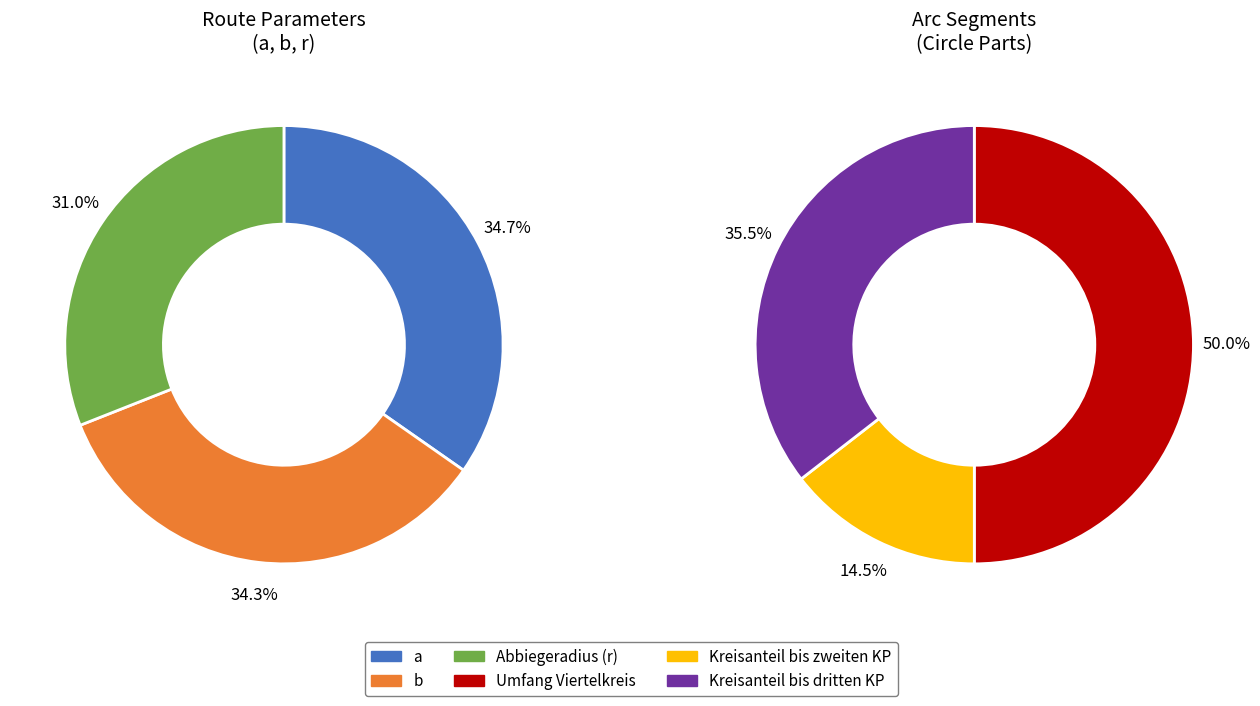

True or false: a accounts for 3% of the total.

False